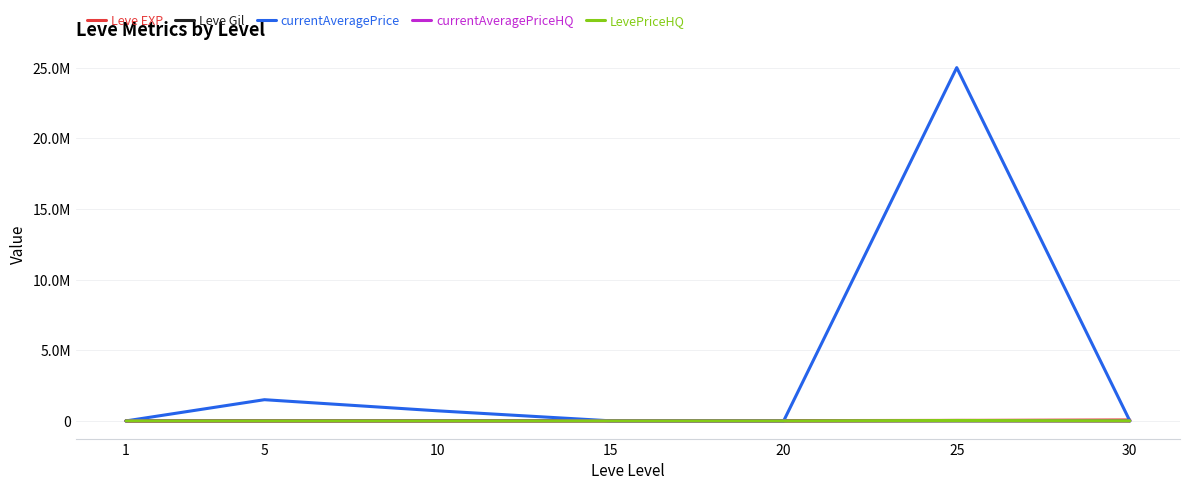

True or false: Leve EXP and LevePriceHQ intersect in this chart.

False